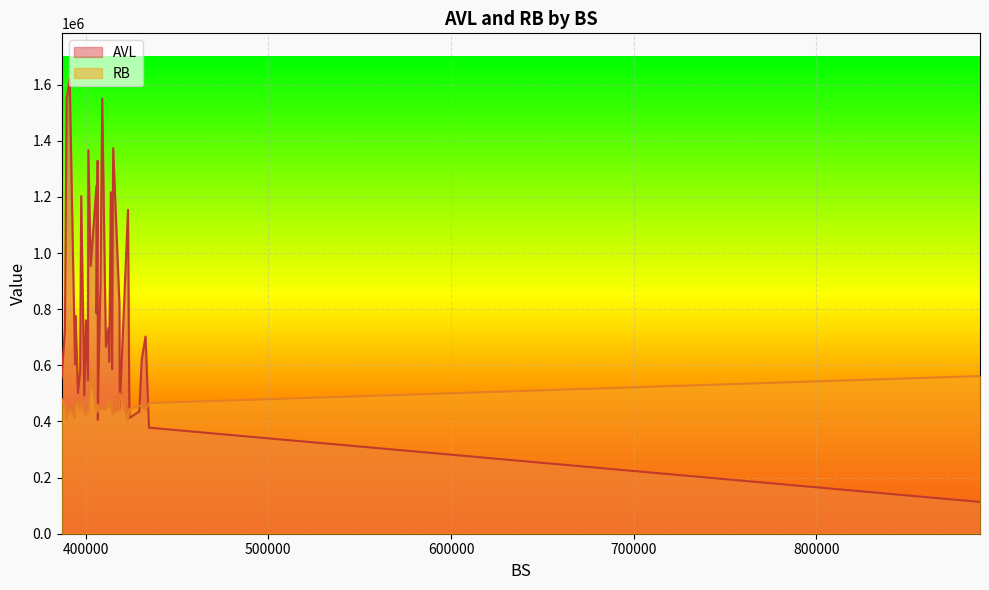

What are all the series names shown in the legend?

AVL, RB